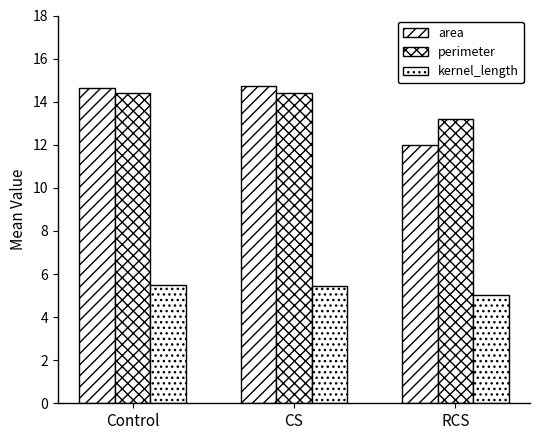

What is the approximate value of area at Control?

14.7